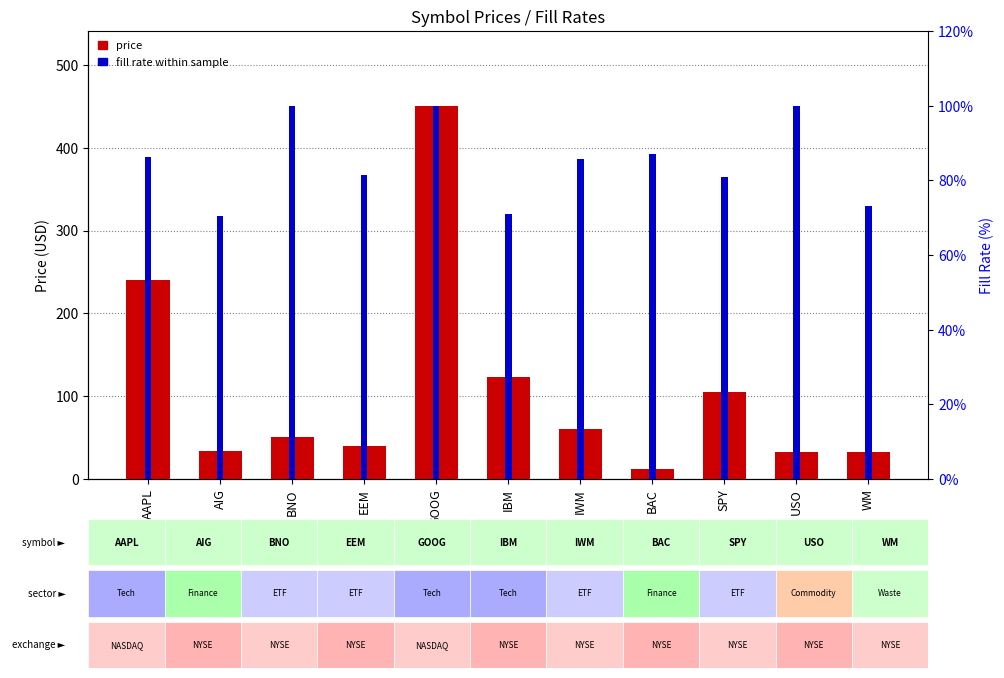

What is the value of the fill_rate bar at the 9th from the left?

0.8